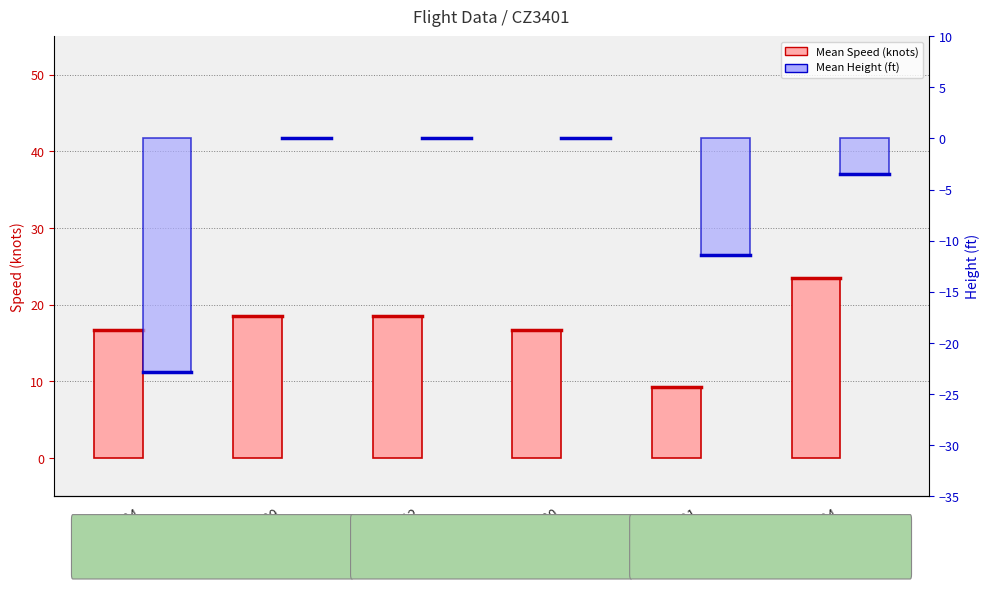

Rank the categories by Mean Speed (knots) value from lowest to highest.

191, 104, 180, 109, 112, 194